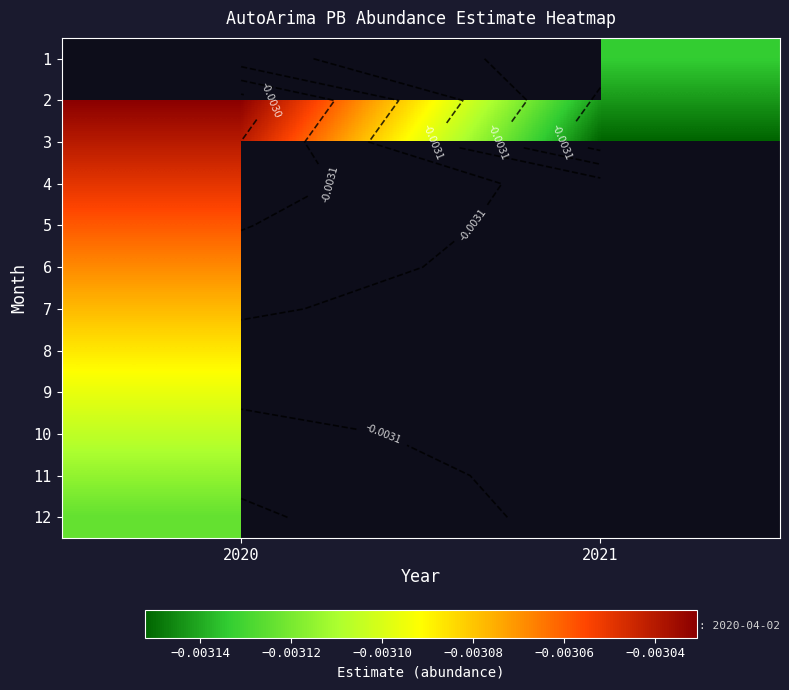

Which series has the largest range (max minus min)?

2